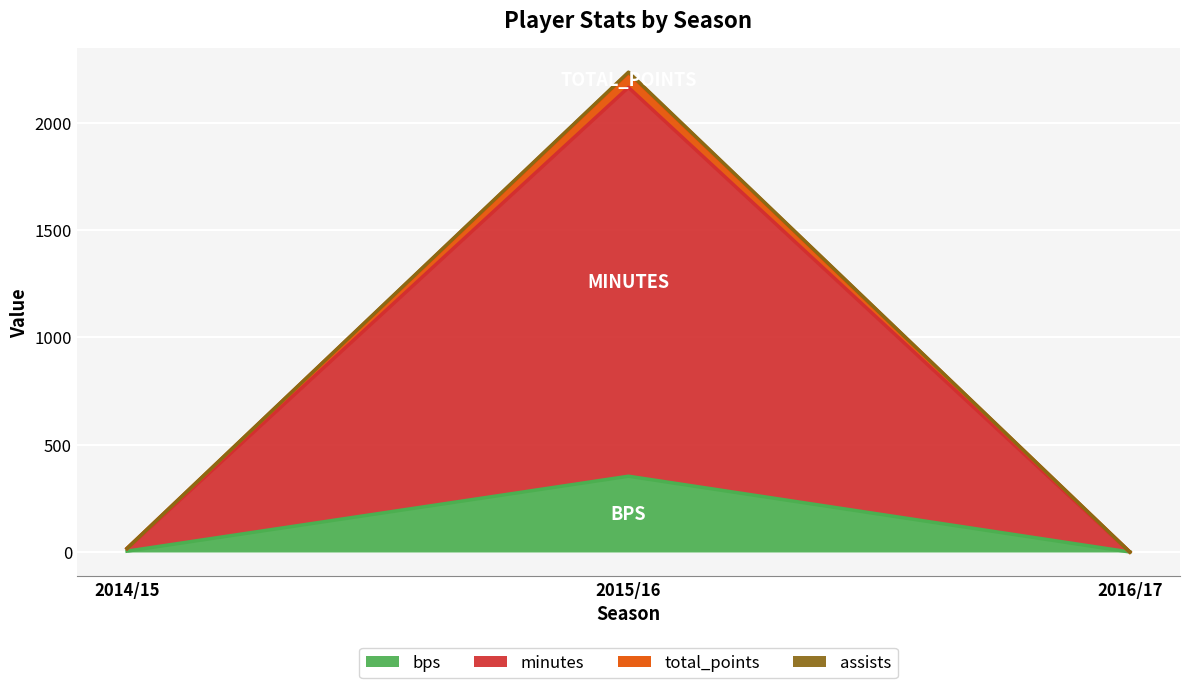

Where does the total_points series first go above 17?

2015/16